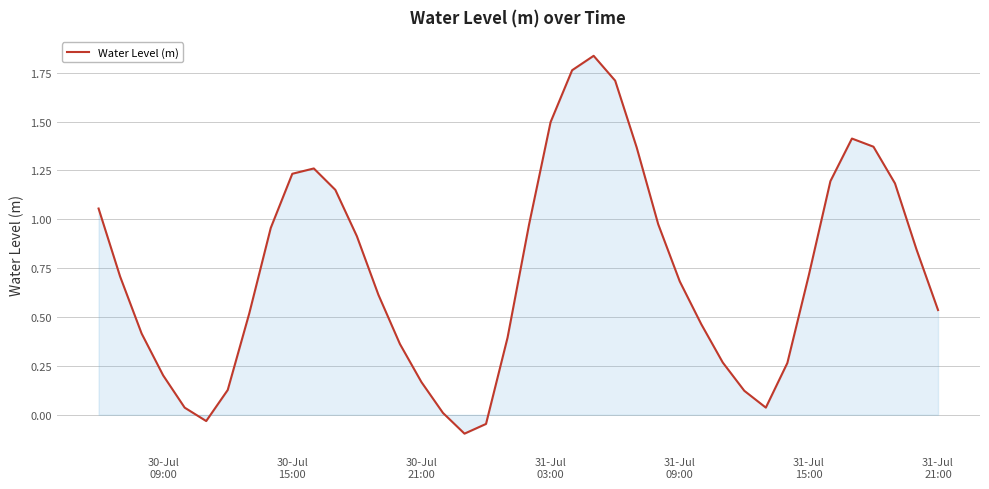

Count the number of categories in the chart.

40